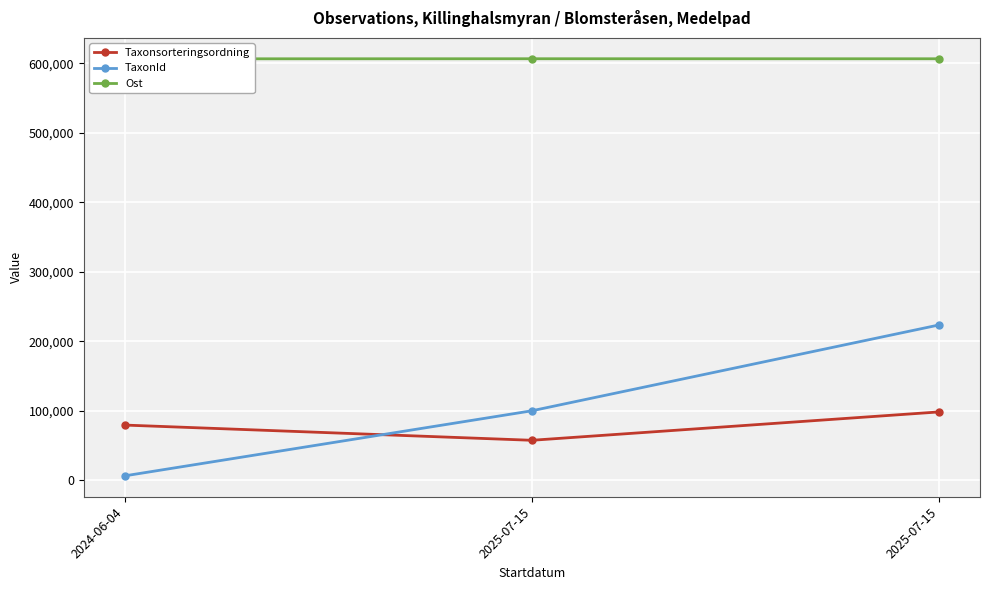

How many values in the Taxonsorteringsordning series exceed 79563?

1